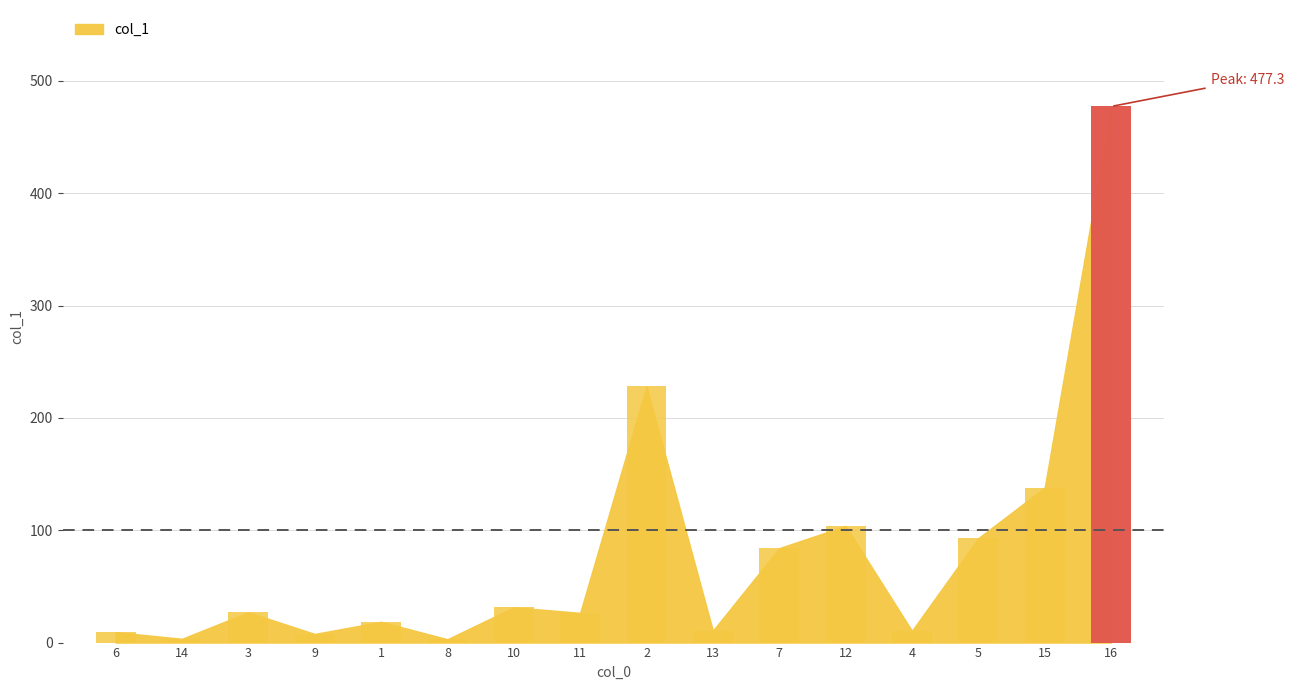

The chart shows a value of 49.7 at 12. True or false?

False